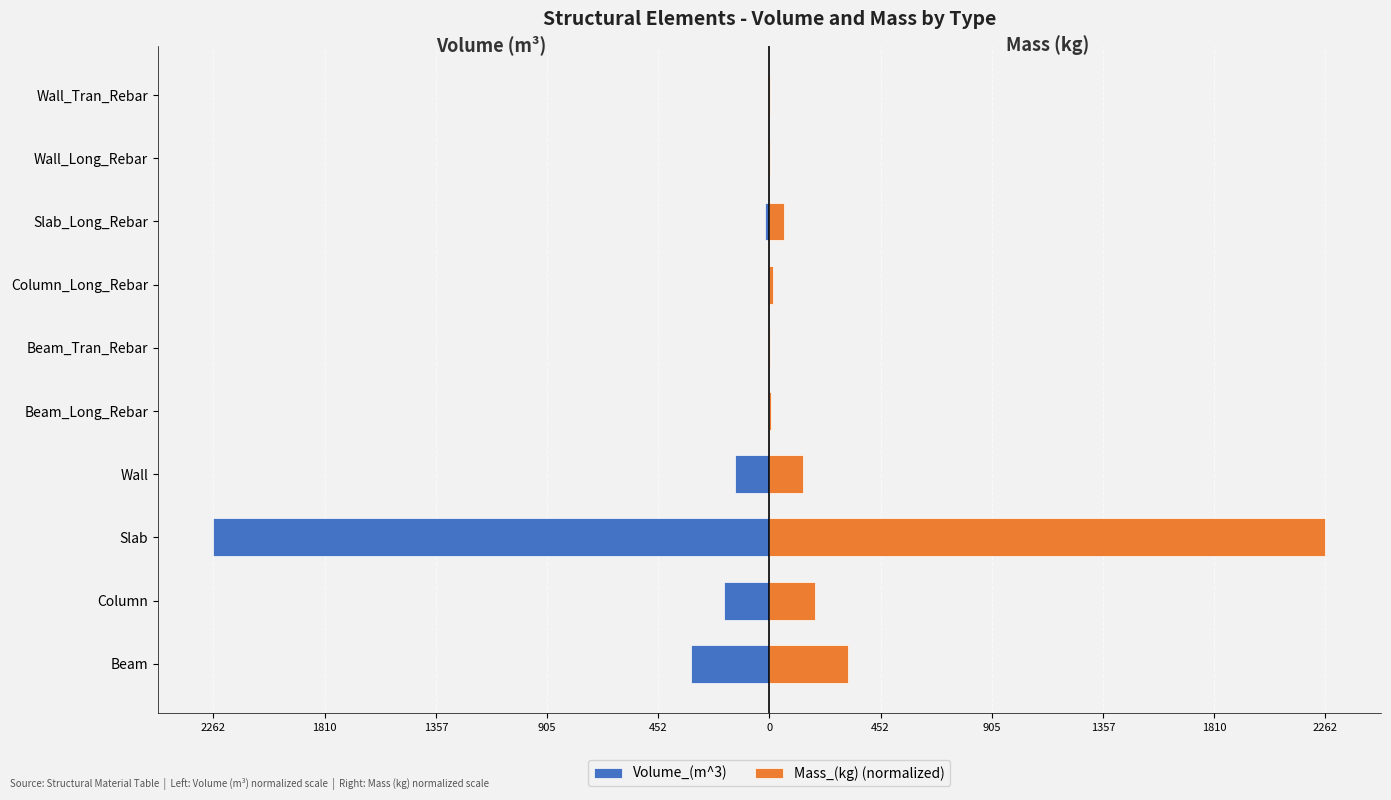

True or false: Volume_(m^3) has a value of -72.6 at Column.

False